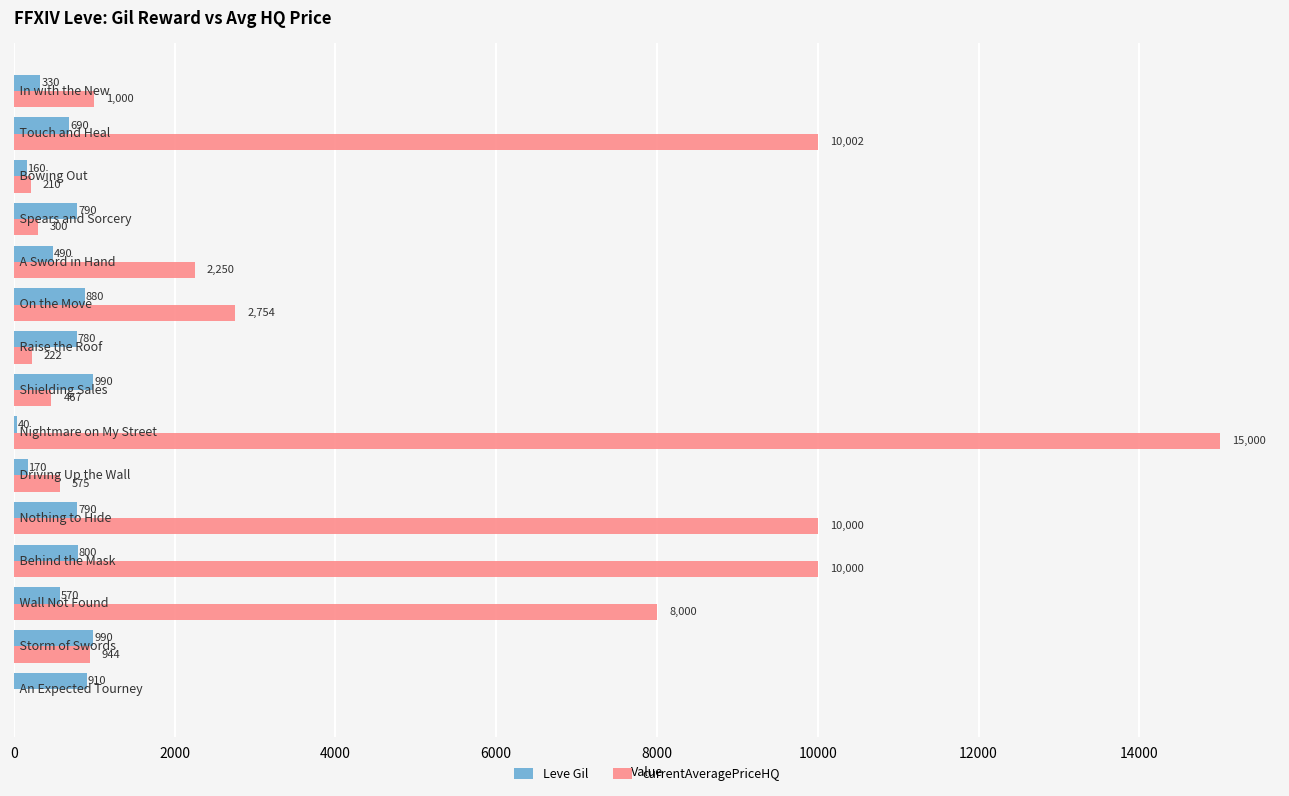

Count the number of categories in the chart.

15